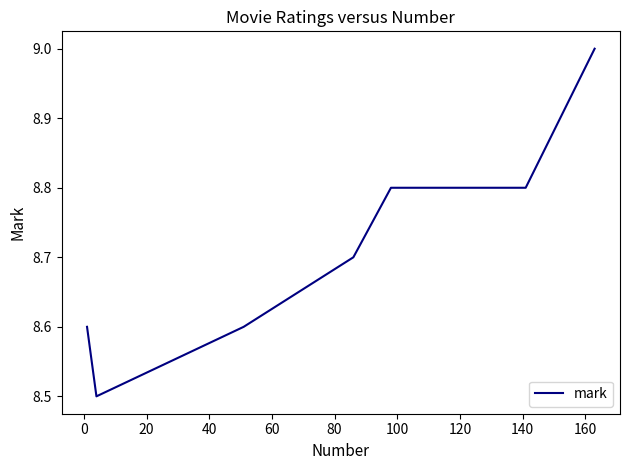

What is the minimum value shown in the chart?

8.5